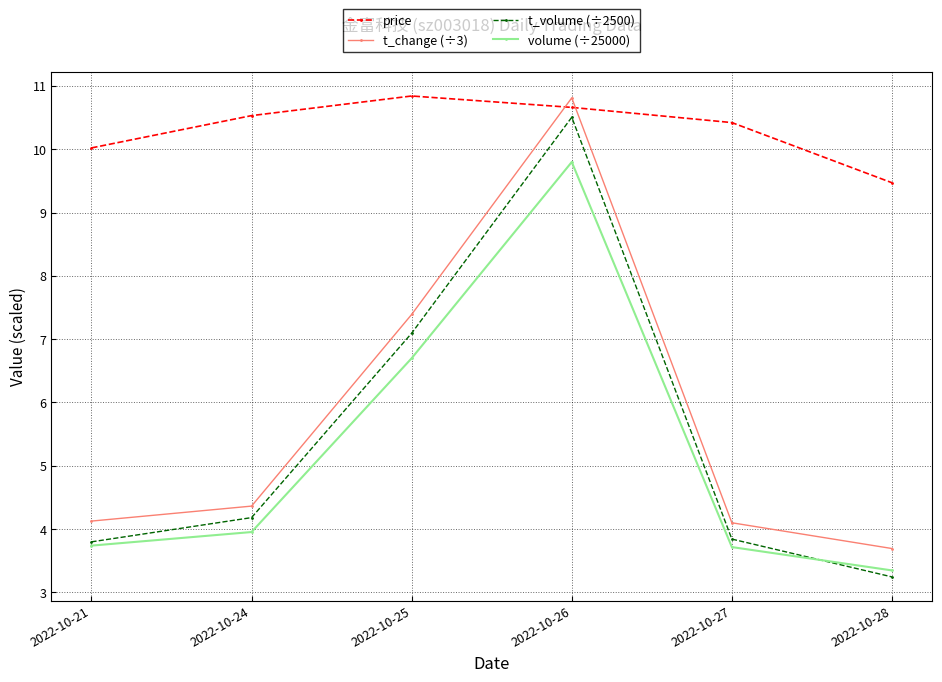

Is this an area chart (filled region under the line)?

No